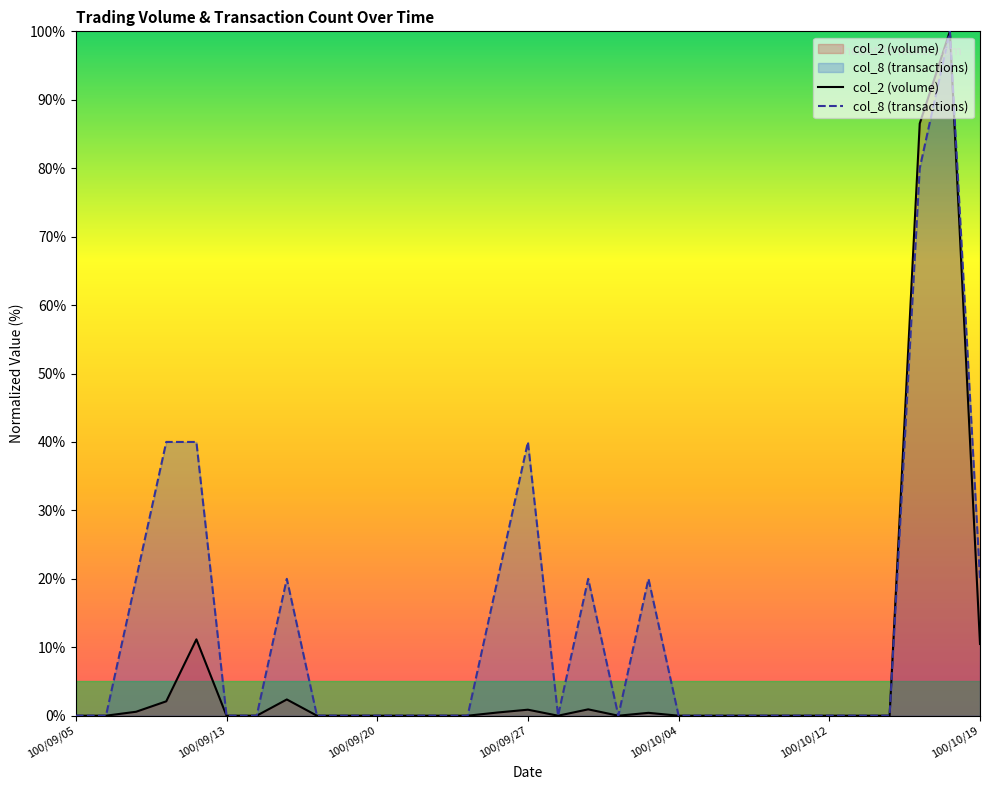

What is the difference between the maximum and minimum values in the col_8 (transactions) series?

100.0